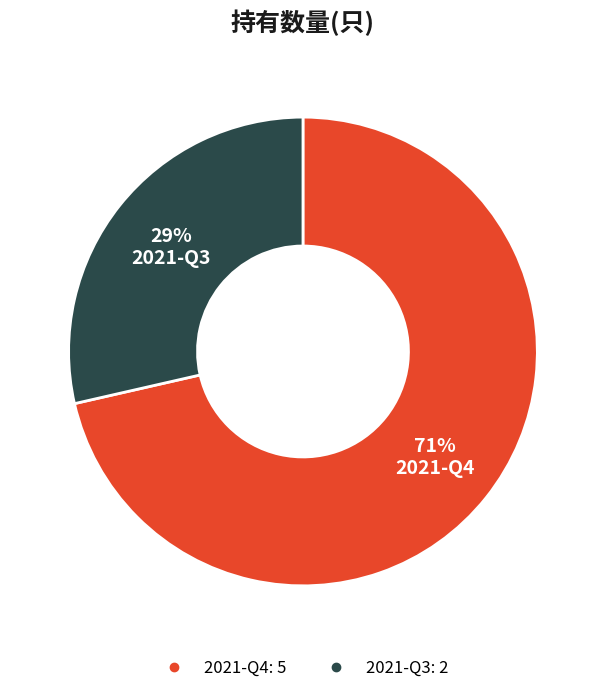

Rank the categories by value from highest to lowest.

2021-Q4, 2021-Q3